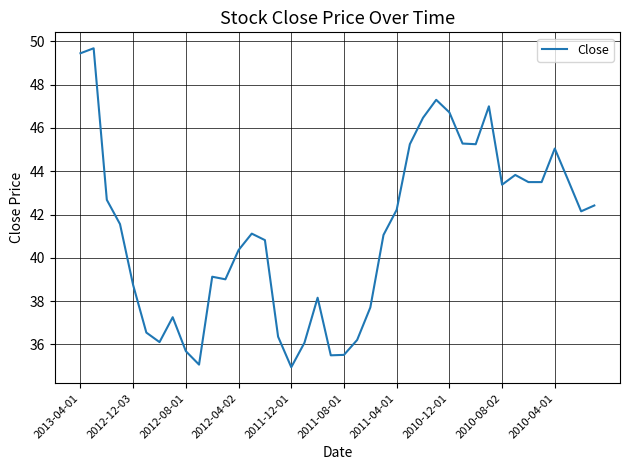

What is the difference between the maximum and minimum values?

14.7